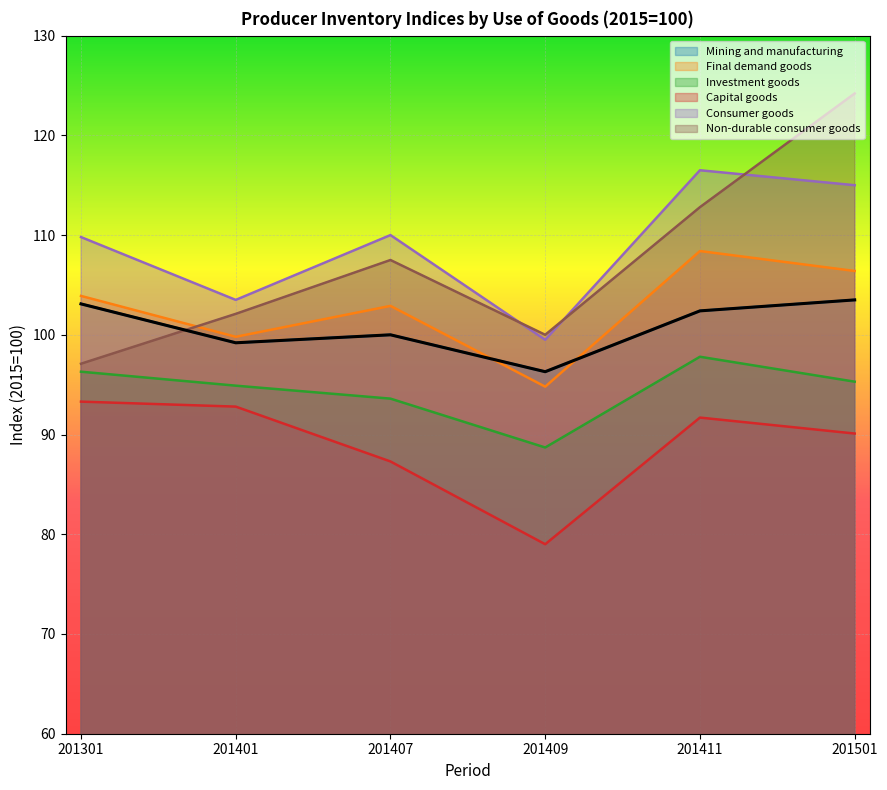

What is the average value of the Investment goods series?

94.4